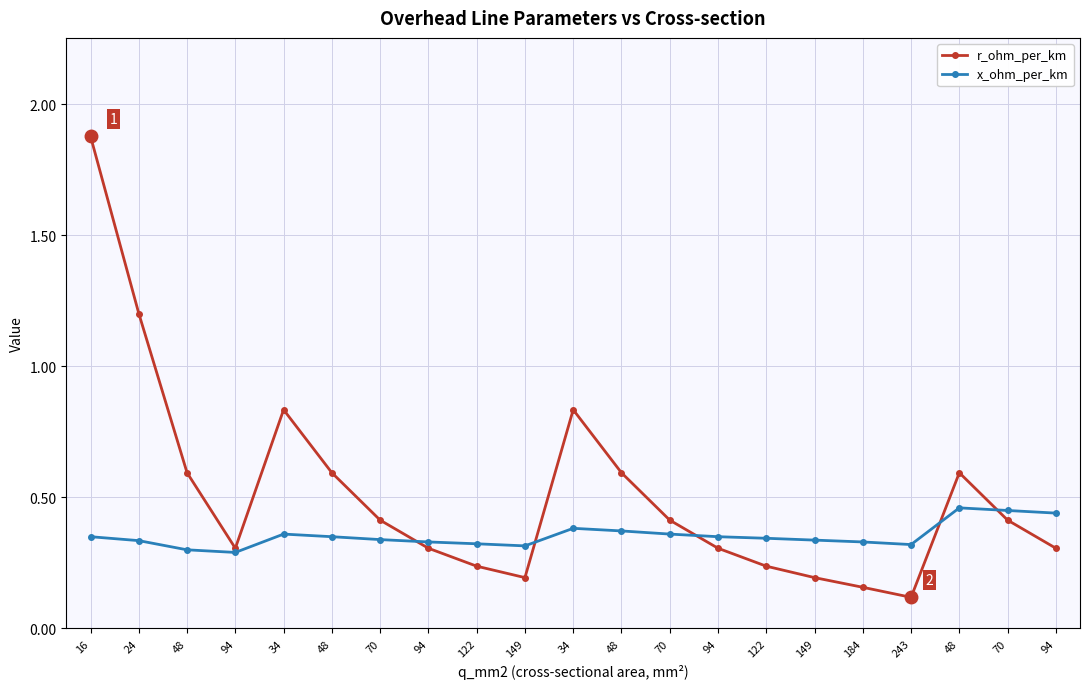

What are all the series names shown in the legend?

r_ohm_per_km, x_ohm_per_km